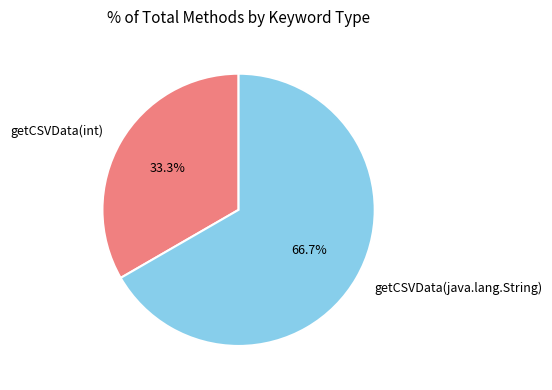

True or false: getCSVData(java.lang.String) accounts for 77% of the total.

False